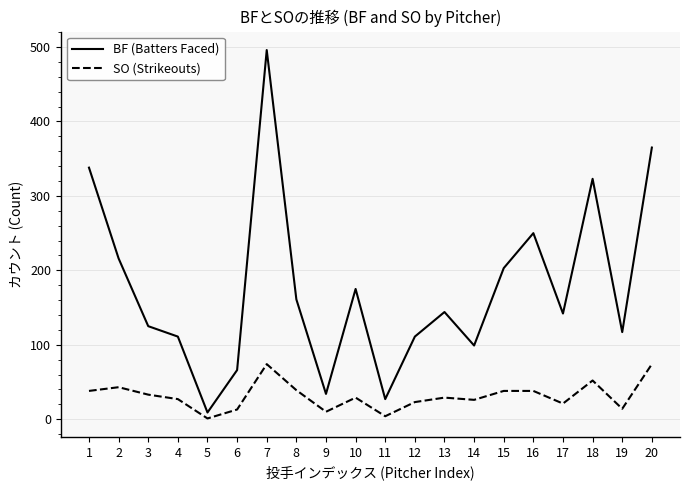

At 20, list the series in order from smallest to largest.

SO (Strikeouts), BF (Batters Faced)